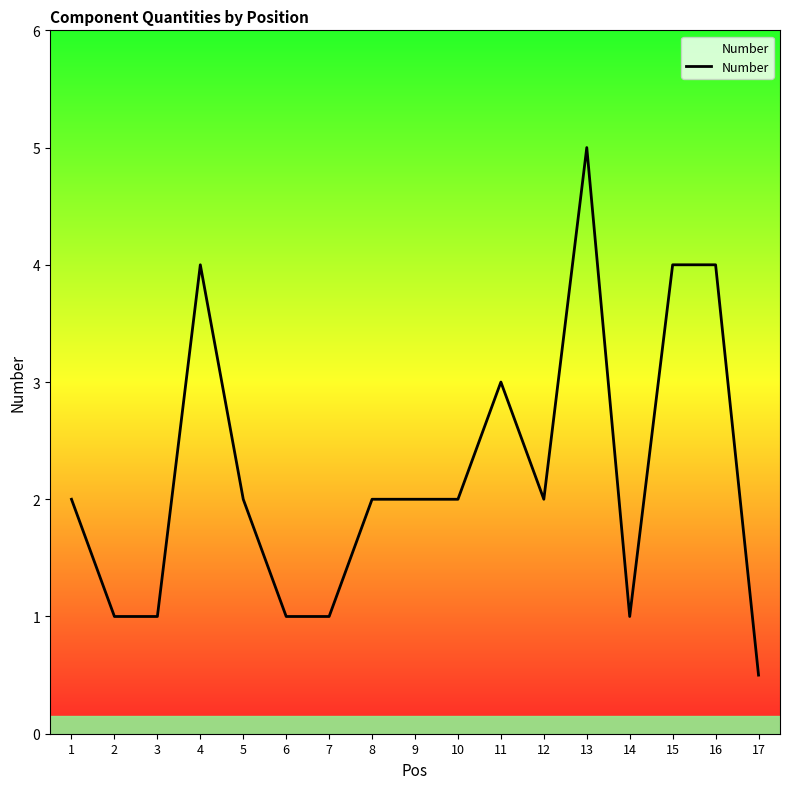

At which category does the chart reach its minimum across all series?

17